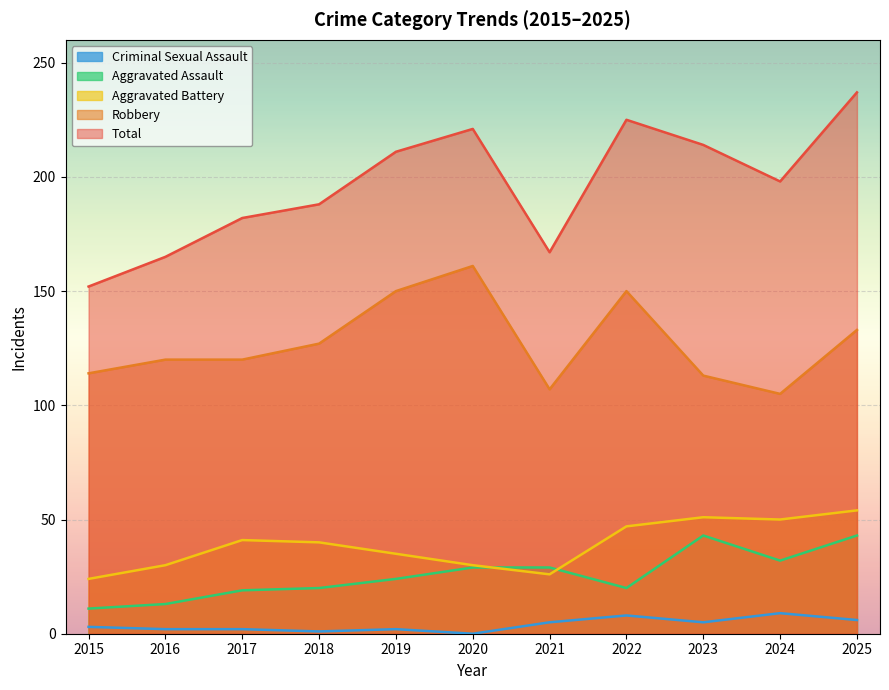

Which series changed the most between 2023 and 2024?

Total